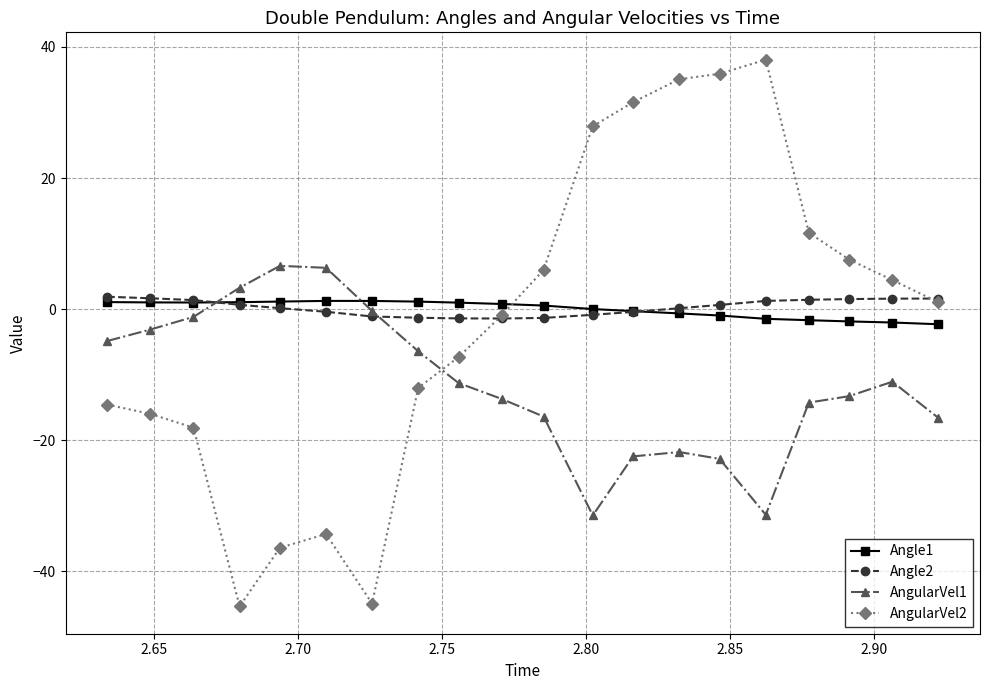

What is the greatest value displayed?

38.1